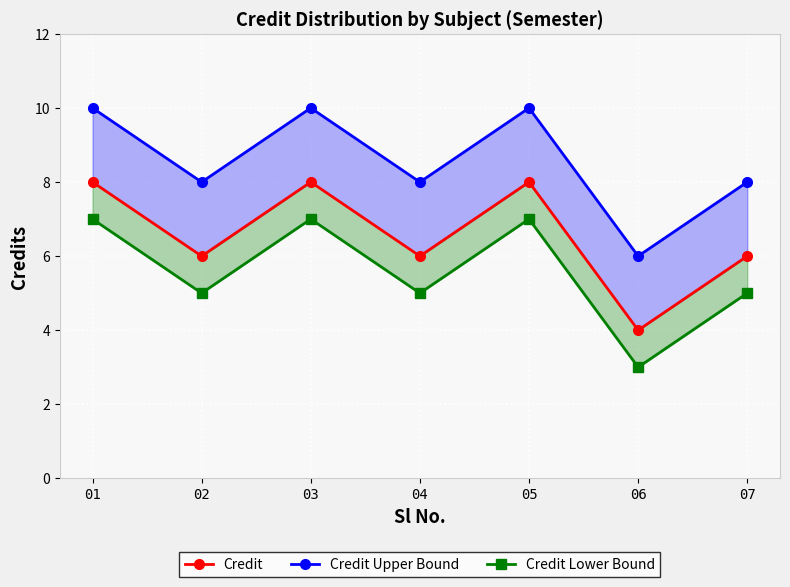

In Credit, how many points are lower than both neighbors (excluding endpoints)?

3